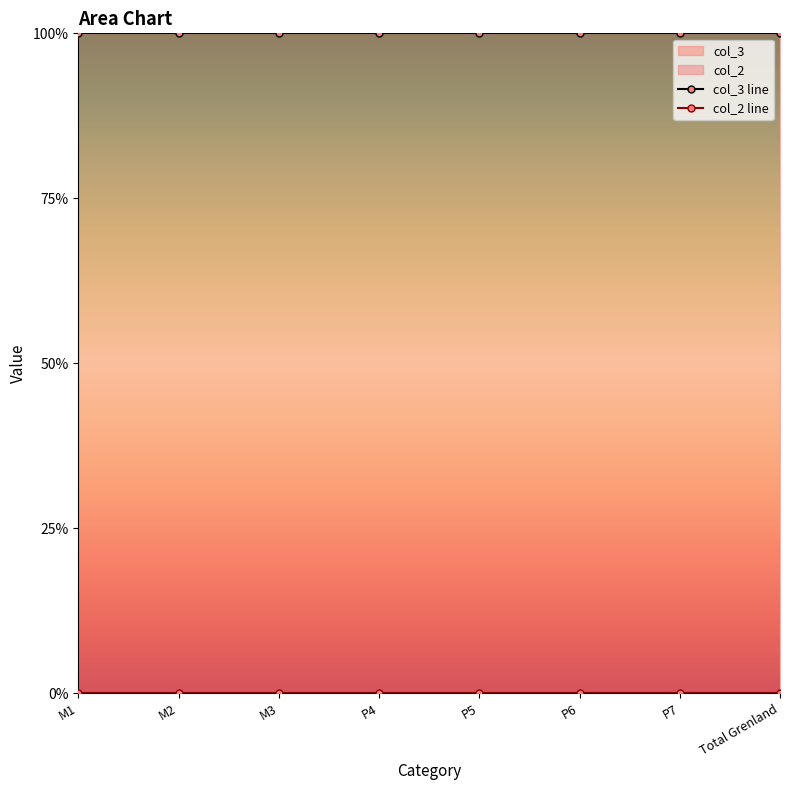

True or false: col_3 and col_2 cross at least once.

False